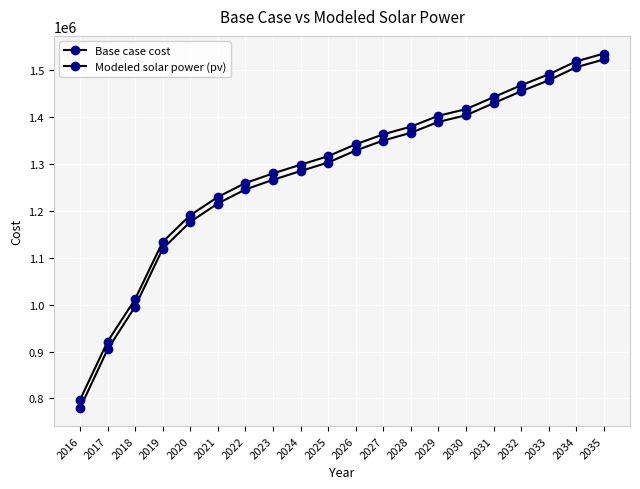

Reading right to left, transcribe all the data shown in this chart.

Base case cost: 1522963.1	1506459.8	1478522.8	1455179.0	1429562.3	1403961.4	1389805.6	1366517.8	1350097.7	1328702.5	1303179.8	1284921.6	1266265.1	1245731.1	1215688.3	1176543.8	1119188.3	995786.8	904354.4	778820.6
Modeled solar power (pv): 1535443.5	1518975.1	1491179.7	1467938.3	1442447.9	1416976.2	1402844.0	1379668.6	1363297.3	1341997.1	1316616.6	1298435.9	1279859.1	1259429.7	1229586.8	1190739.3	1133874.8	1011660.4	921100.4	796815.2